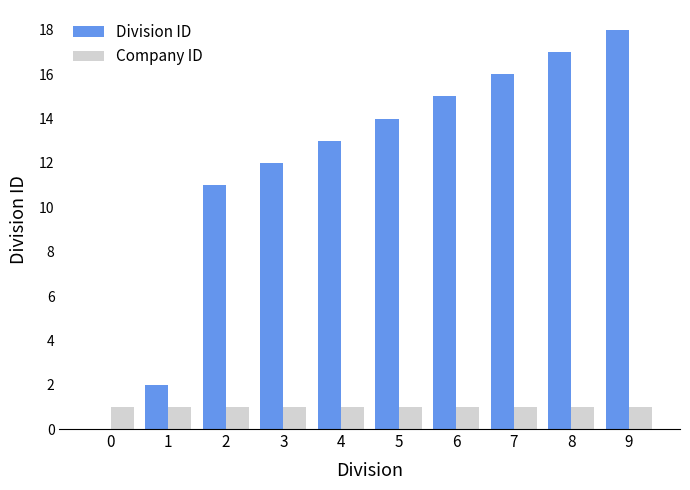

How many groups of bars are there?

10